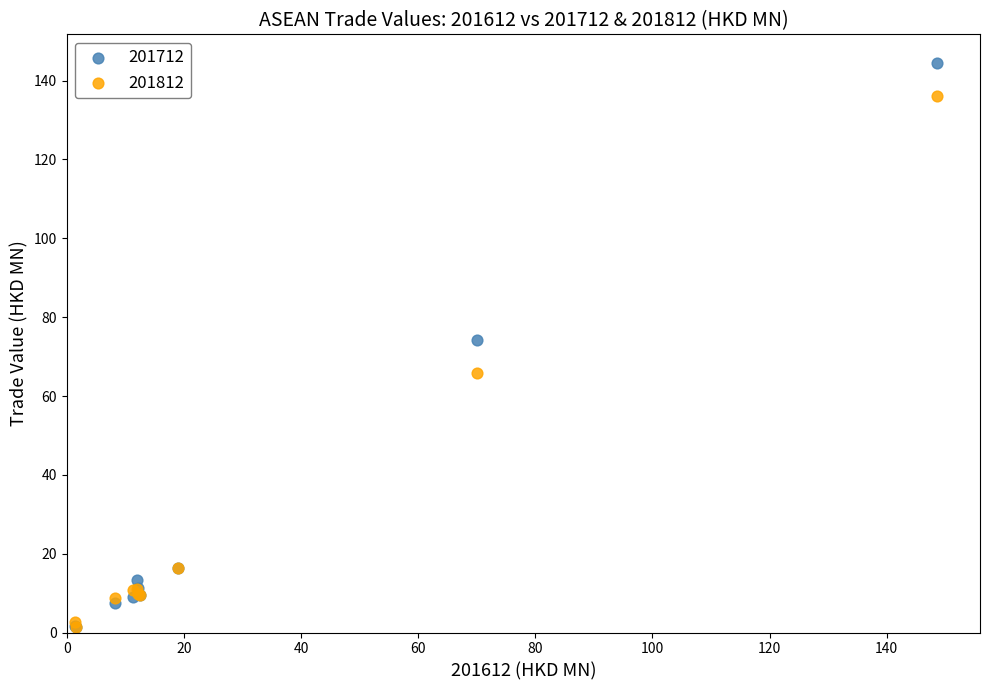

What are all the series names shown in the legend?

201712, 201812